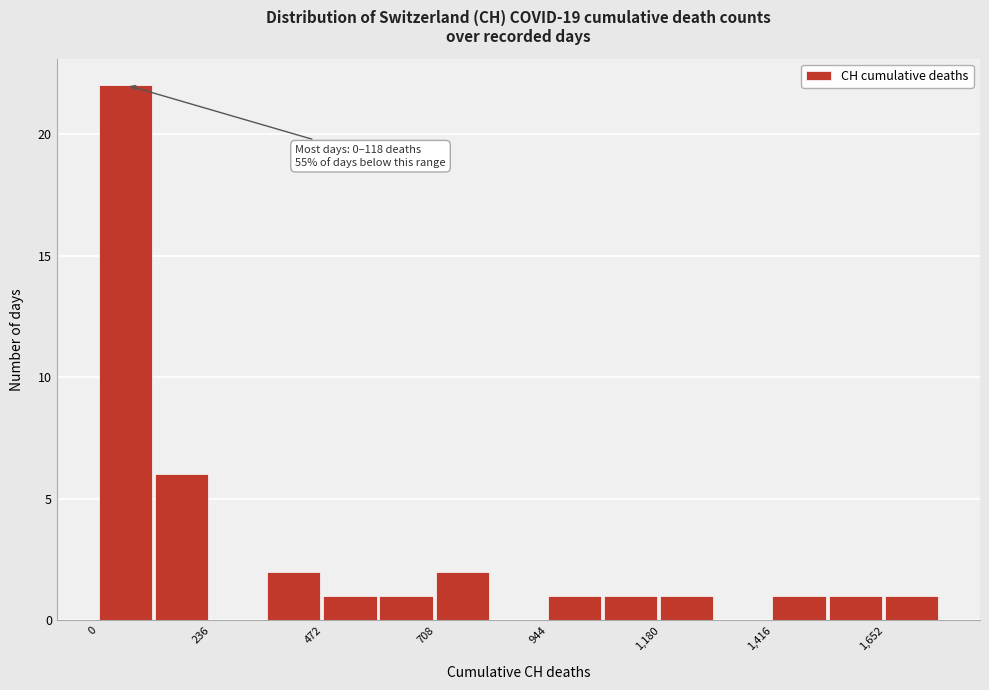

Around what value on the x-axis is the tallest bar? Give the approximate position of its centre, as read against the axis.

50